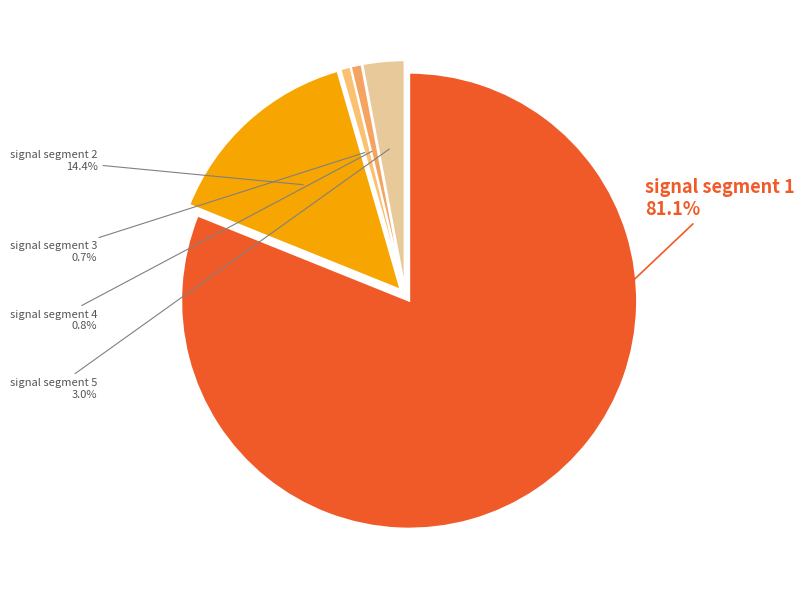

To the nearest percent, what is the average slice percentage?

20%